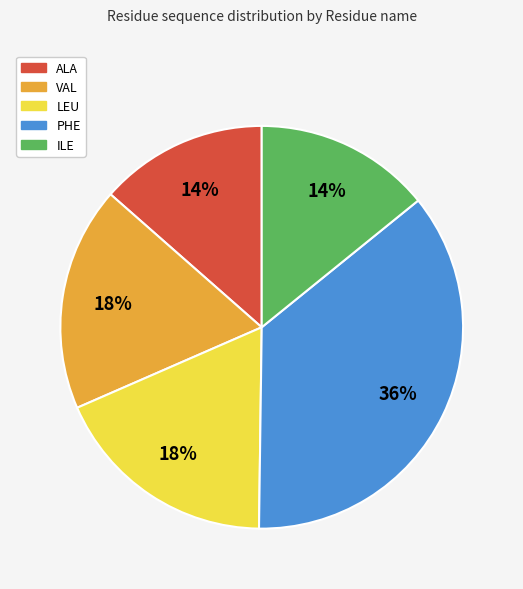

How many segments does this pie chart have?

5